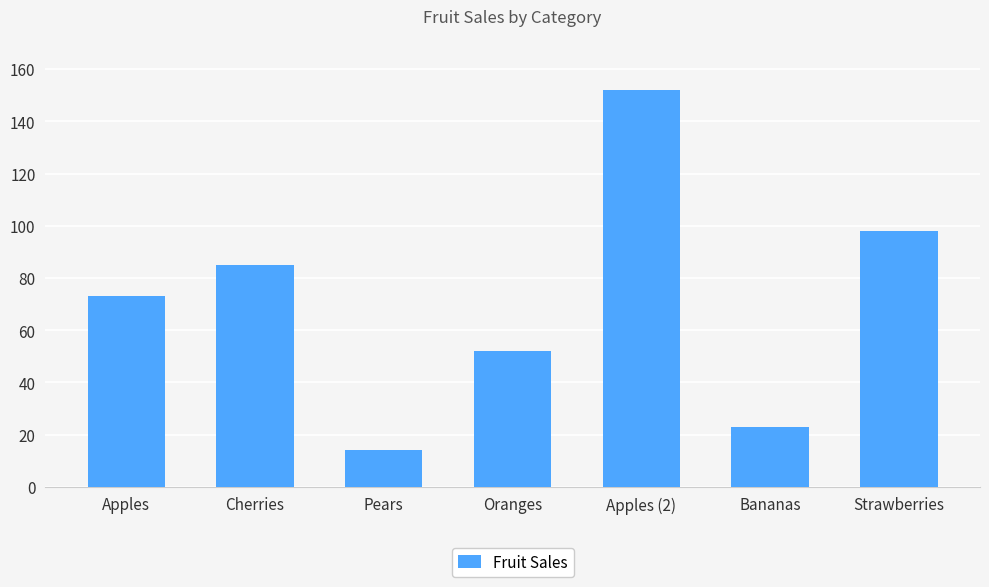

List the labels in order of value, smallest first.

Pears, Bananas, Oranges, Apples, Cherries, Strawberries, Apples (2)